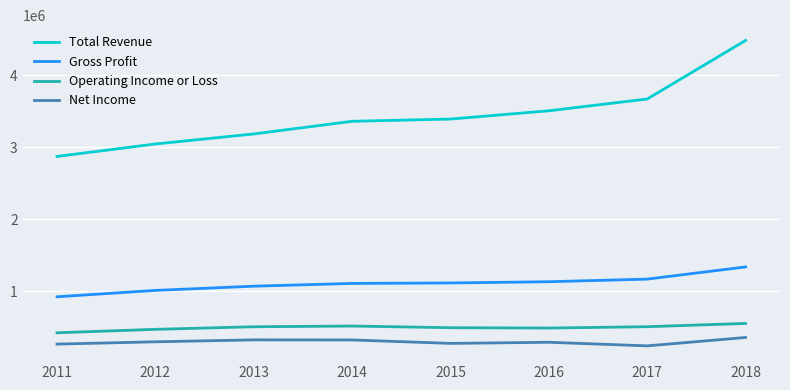

Is this an area chart (filled region under the line)?

No